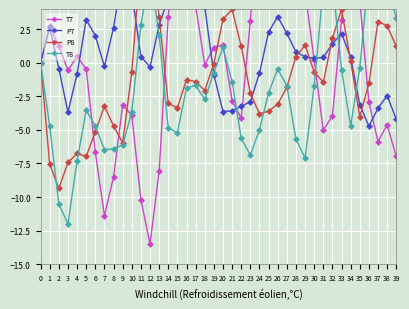

How many interior local peaks does the P7 series have?

7